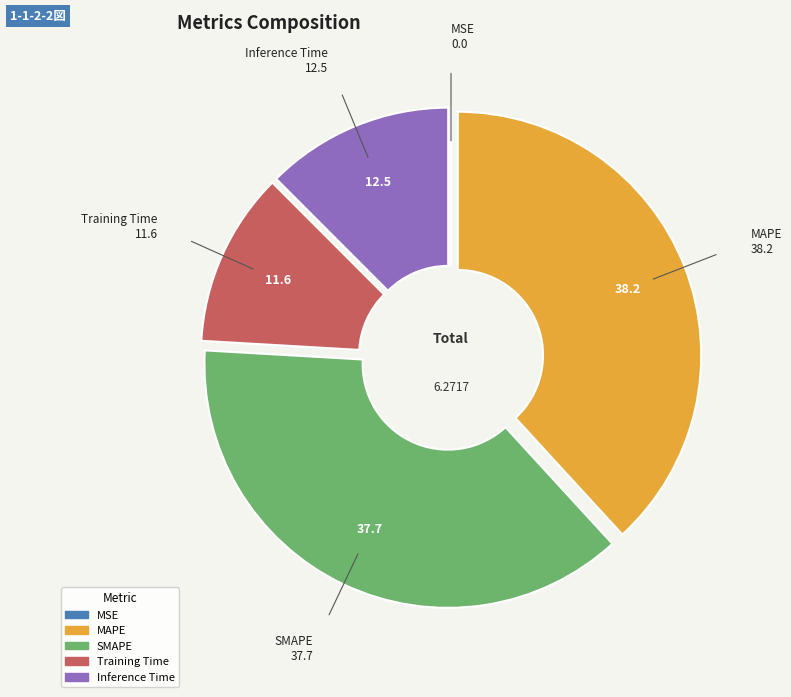

Do MAPE and Inference Time together represent more than half of the pie?

Yes